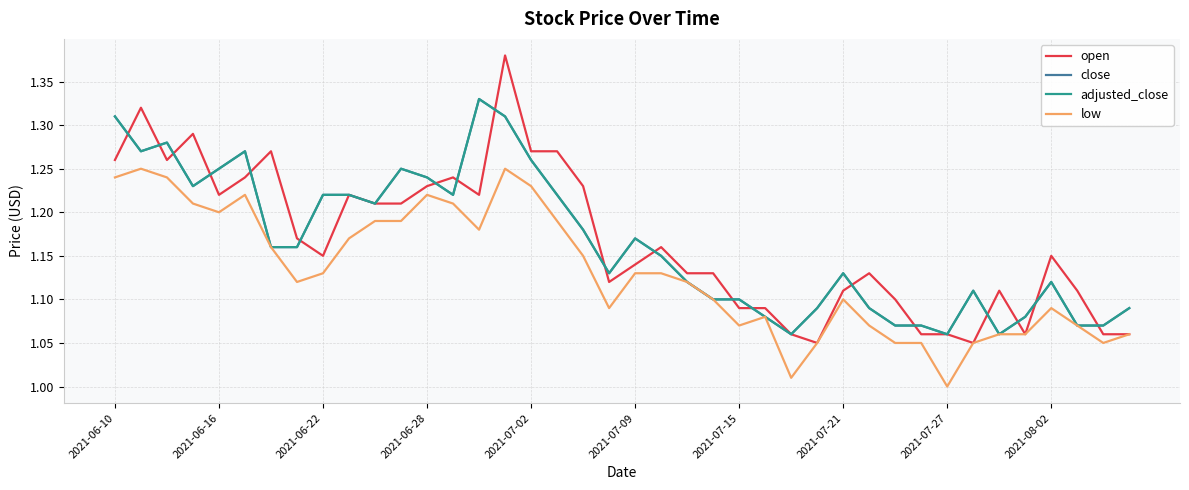

How many interior local peaks does the open series have?

10